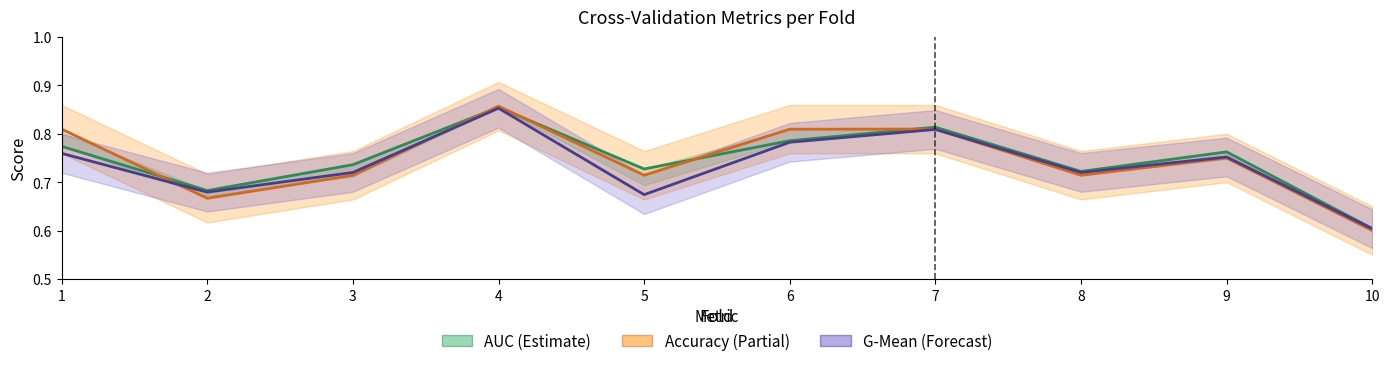

True or false: auc has more than 1 interior local peaks.

True